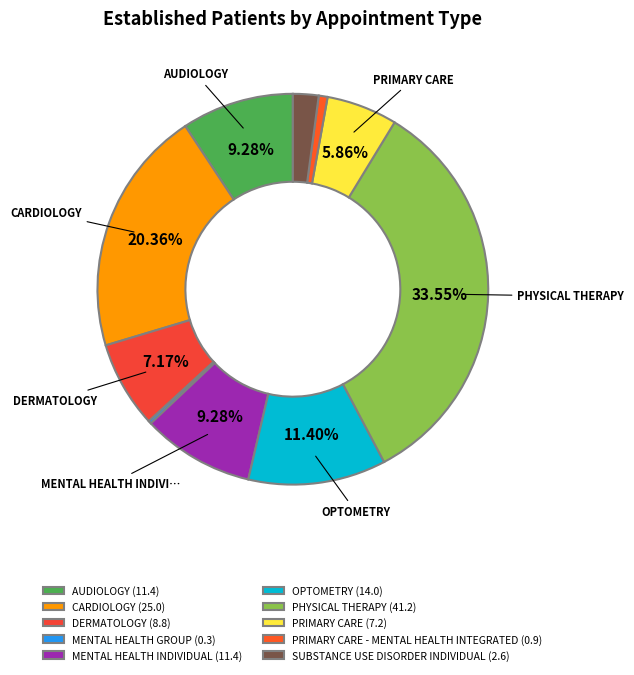

How many segments does this pie chart have?

10